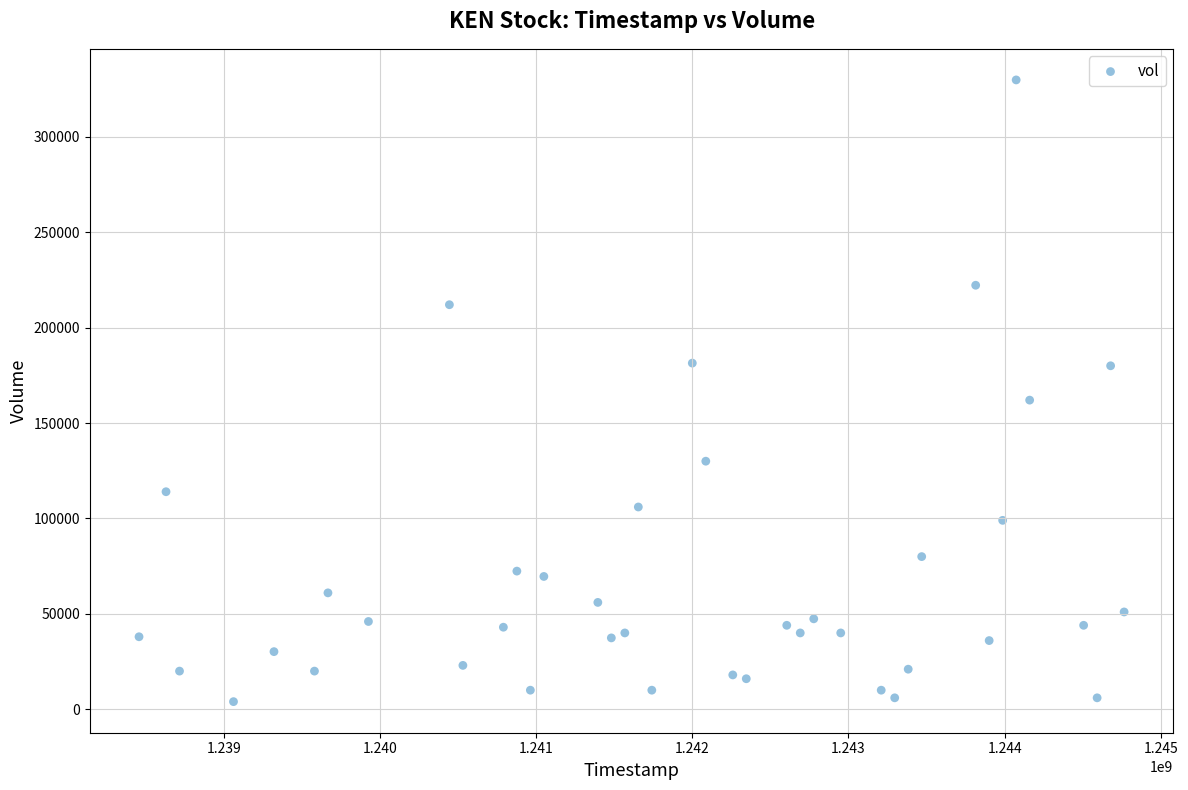

What Y value in the scatter plot is closest to 166900?

162000